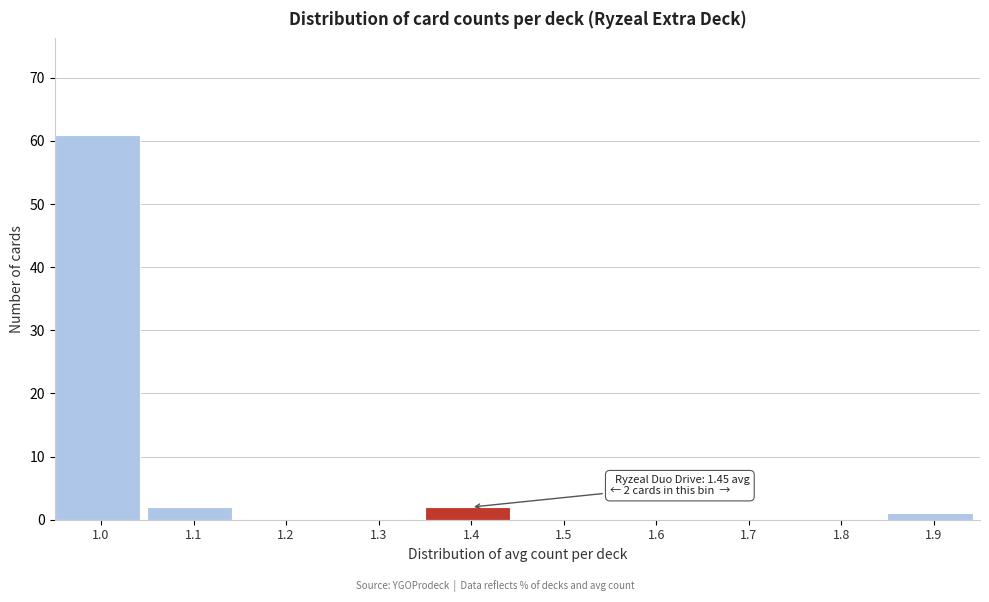

Reading left to right, transcribe all the data shown in this chart.

1.0=61	1.1=2	1.2=0	1.3=0	1.4=2	1.5=0	1.6=0	1.7=0	1.8=0	1.9=1